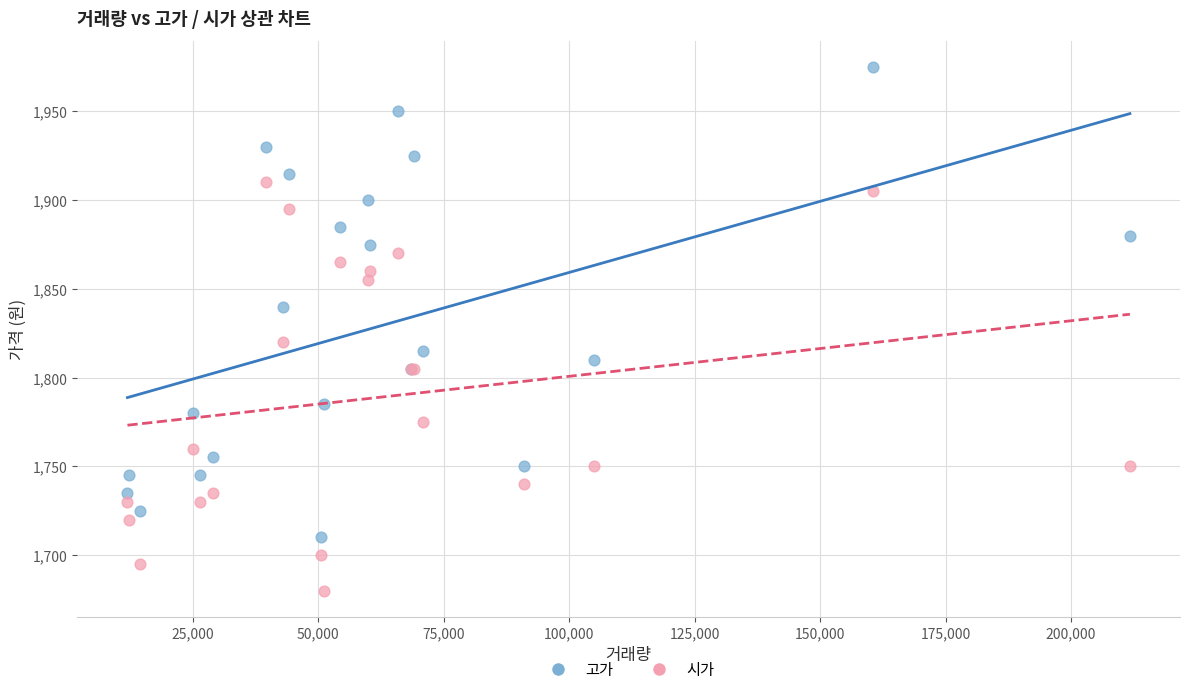

Which series has the widest spread of Y values?

고가